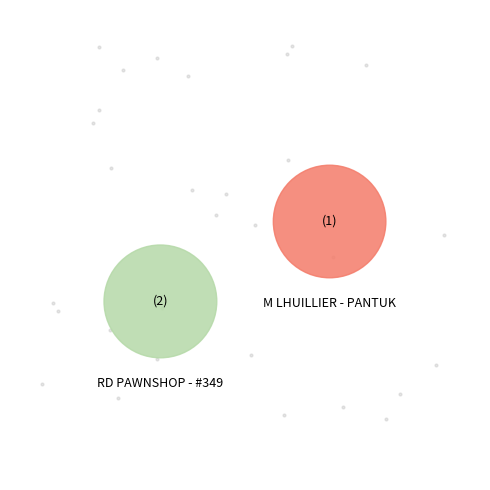

To the nearest percent, what is the combined percentage of M LHUILLIER - PANTUKAN and RD PAWNSHOP - #349?

100%